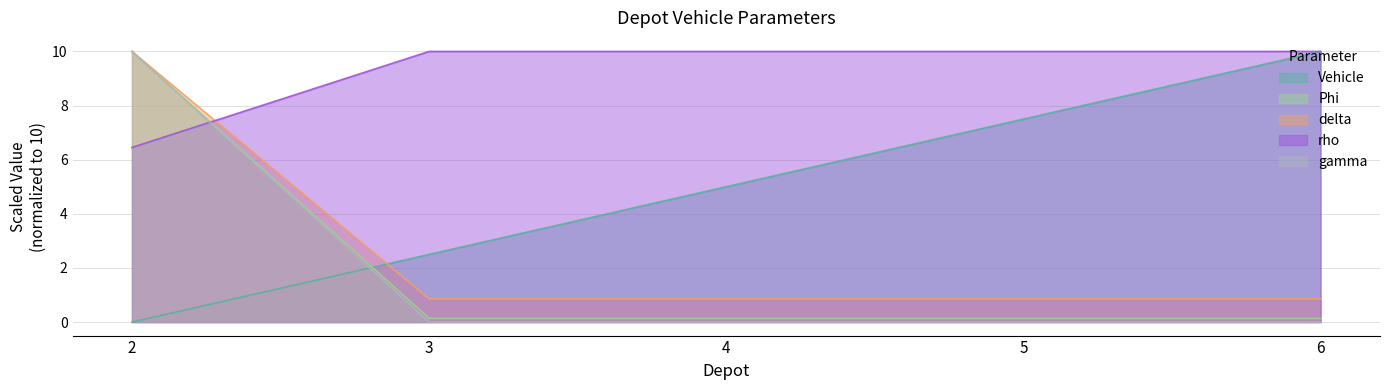

At which category is the sum across all series the highest?

2